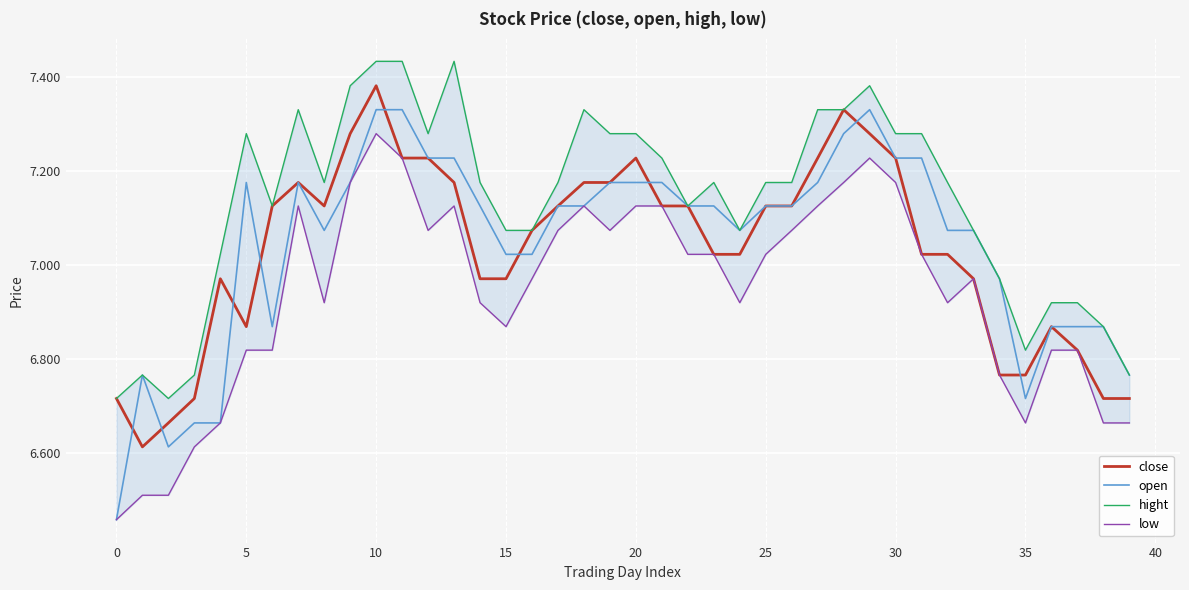

What is the greatest value displayed?

7.4